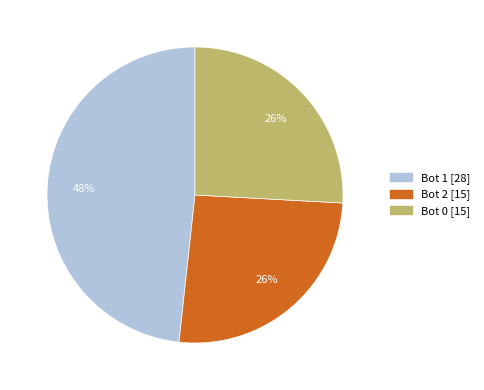

To the nearest percent, what is the difference between the largest and smallest slice percentages?

22%